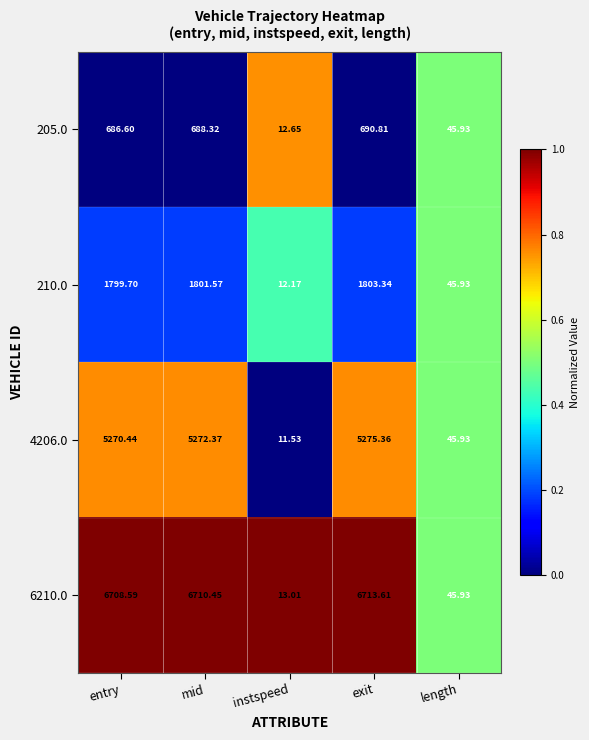

At which category is the sum across all series the highest?

exit